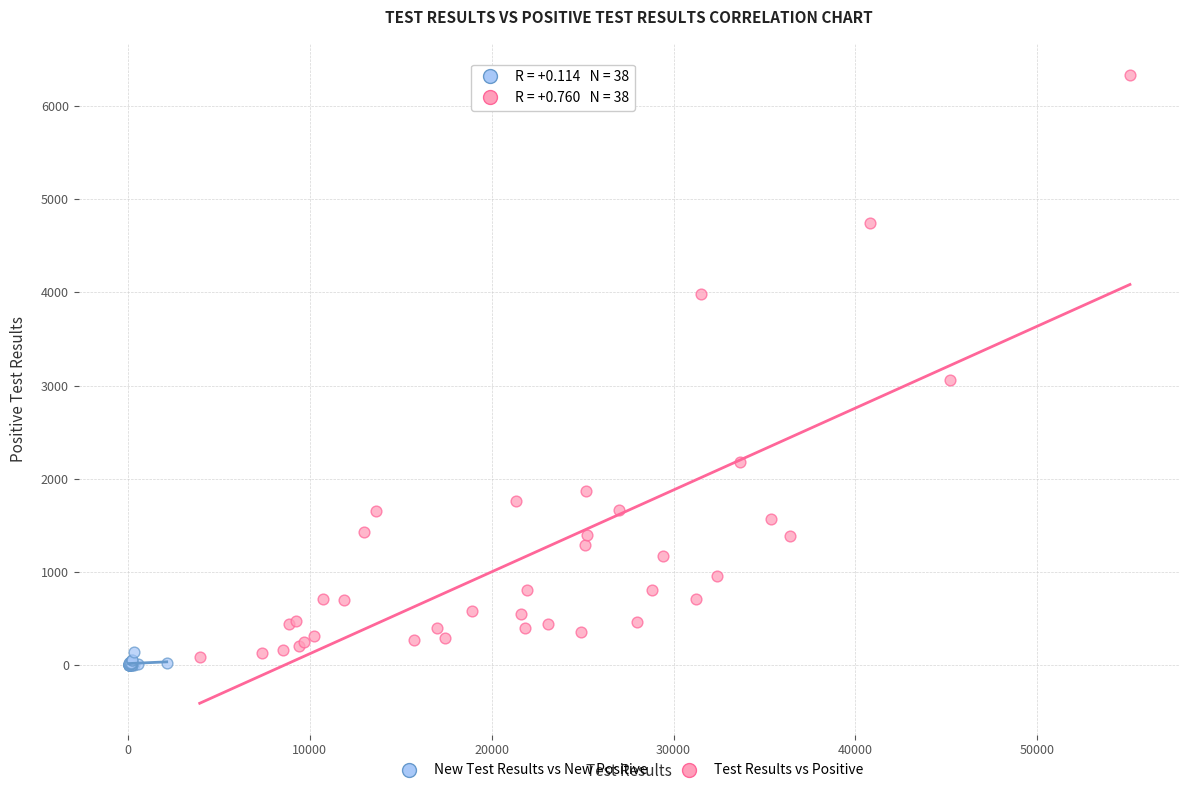

Which series contains the highest Y value?

Test Results vs Positive